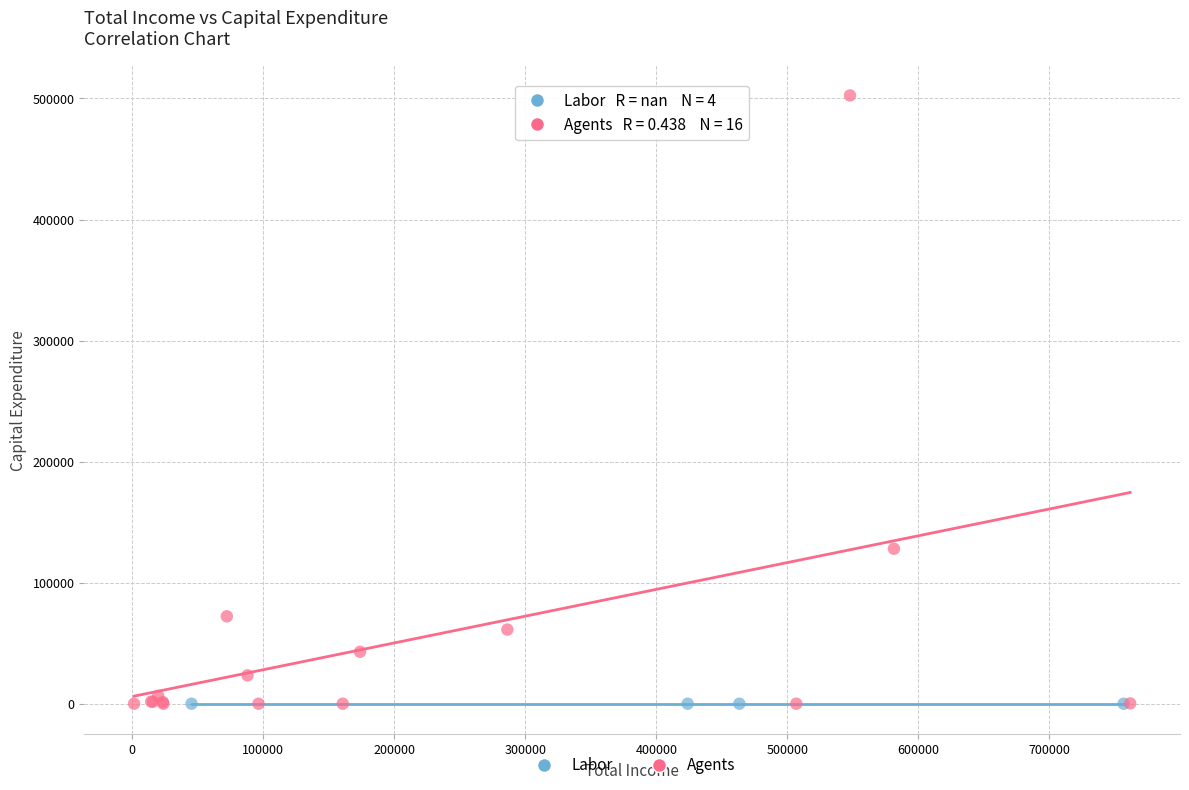

Which series reaches the maximum Y coordinate?

Agents